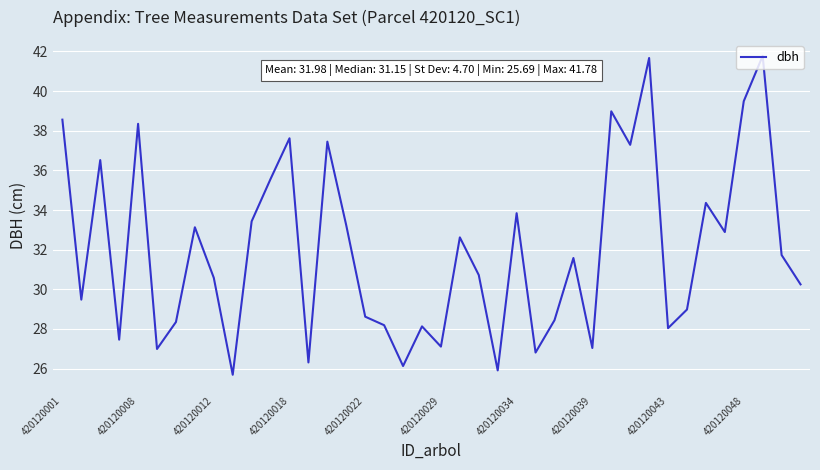

What is the maximum value shown in the chart?

41.8